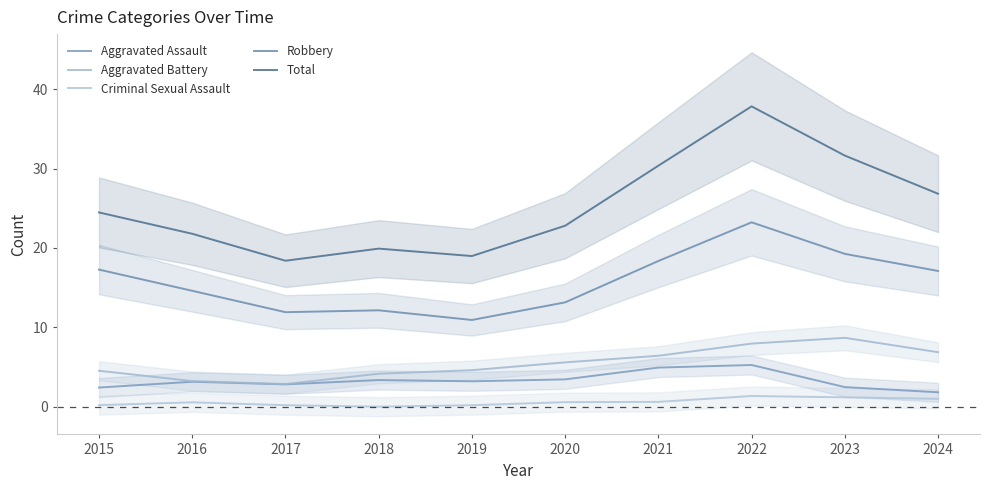

Reading left to right, extract all data points from this chart.

Aggravated Assault: 2015=2.4	2016=3.2	2017=2.8	2018=3.4	2019=3.2	2020=3.5	2021=4.9	2022=5.3	2023=2.5	2024=1.8
Aggravated Battery: 2015=4.5	2016=3.2	2017=2.9	2018=4.2	2019=4.6	2020=5.6	2021=6.4	2022=8.0	2023=8.7	2024=6.9
Criminal Sexual Assault: 2015=0.2	2016=0.6	2017=0.2	2018=0.0	2019=0.2	2020=0.6	2021=0.6	2022=1.4	2023=1.2	2024=1.0
Robbery: 2015=17.3	2016=14.6	2017=11.9	2018=12.2	2019=10.9	2020=13.2	2021=18.4	2022=23.2	2023=19.3	2024=17.1
Total: 2015=24.5	2016=21.8	2017=18.4	2018=19.9	2019=19.0	2020=22.8	2021=30.4	2022=37.8	2023=31.6	2024=26.8